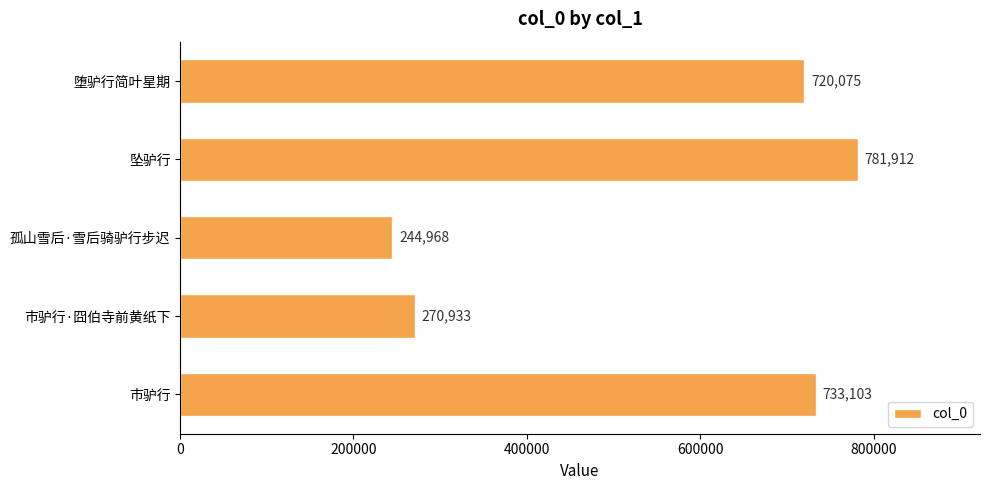

List the labels in order of value, largest first.

坠驴行, 市驴行, 堕驴行简叶星期, 市驴行·囧伯寺前黄纸下, 孤山雪后·雪后骑驴行步迟